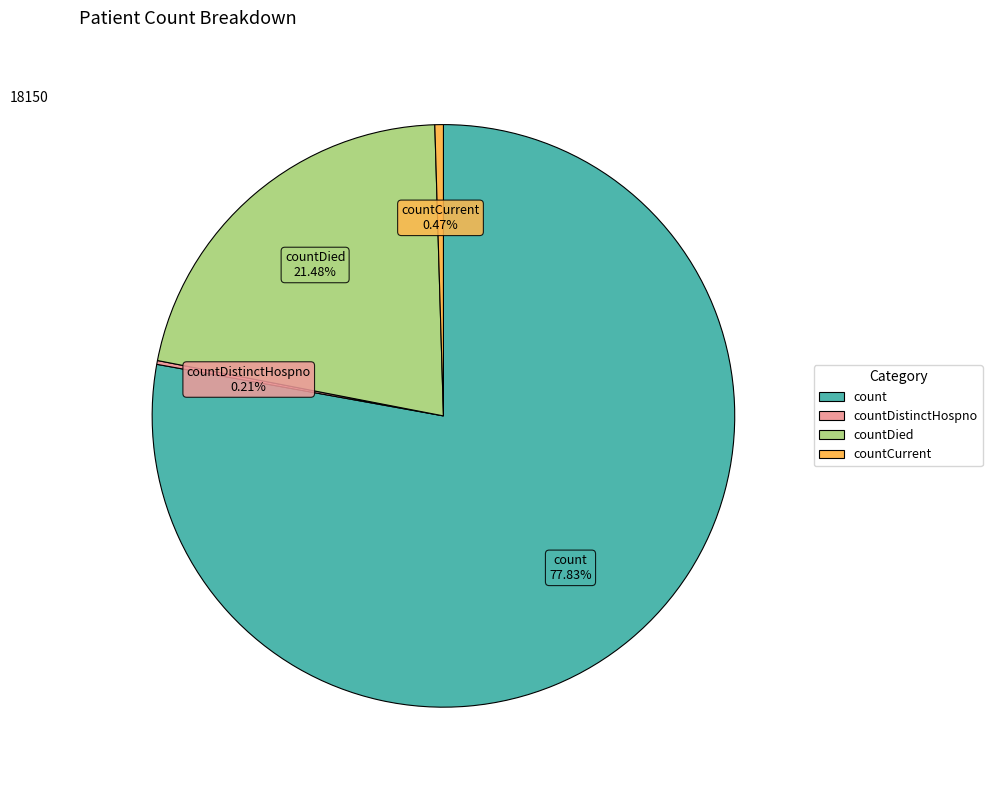

Is there a majority slice in this chart?

Yes